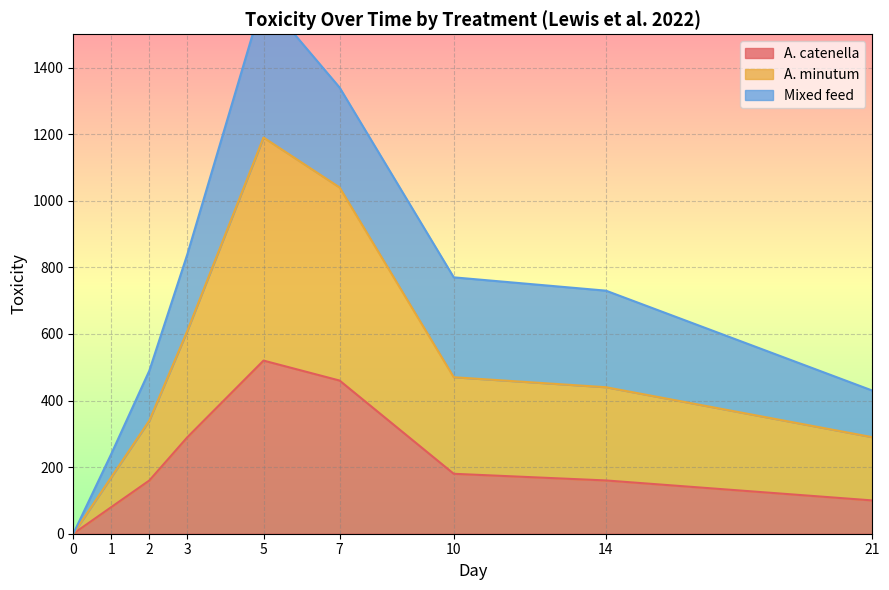

Where does the A. catenella series first go above 160?

3